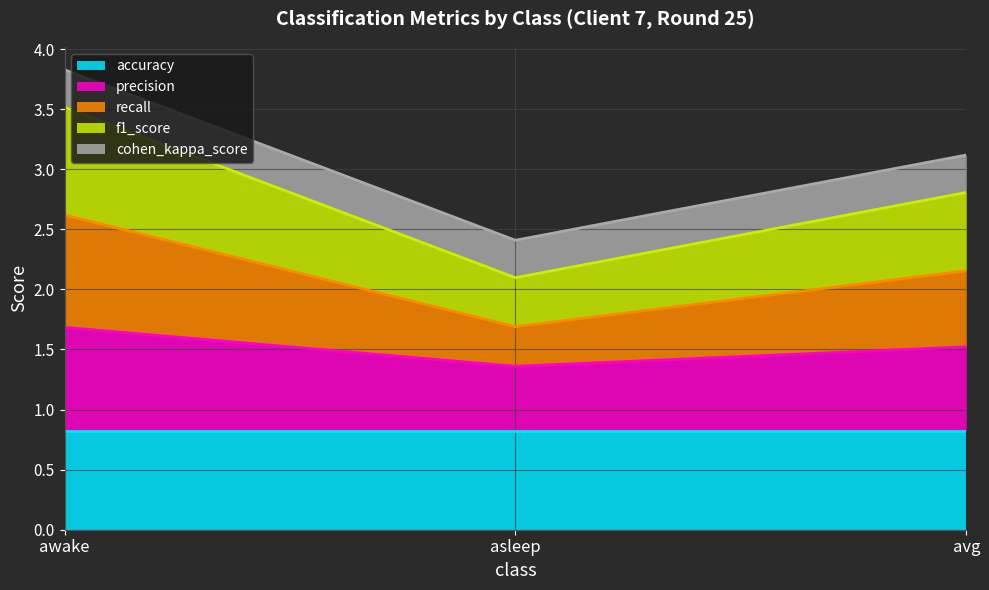

What position from the right is asleep?

2